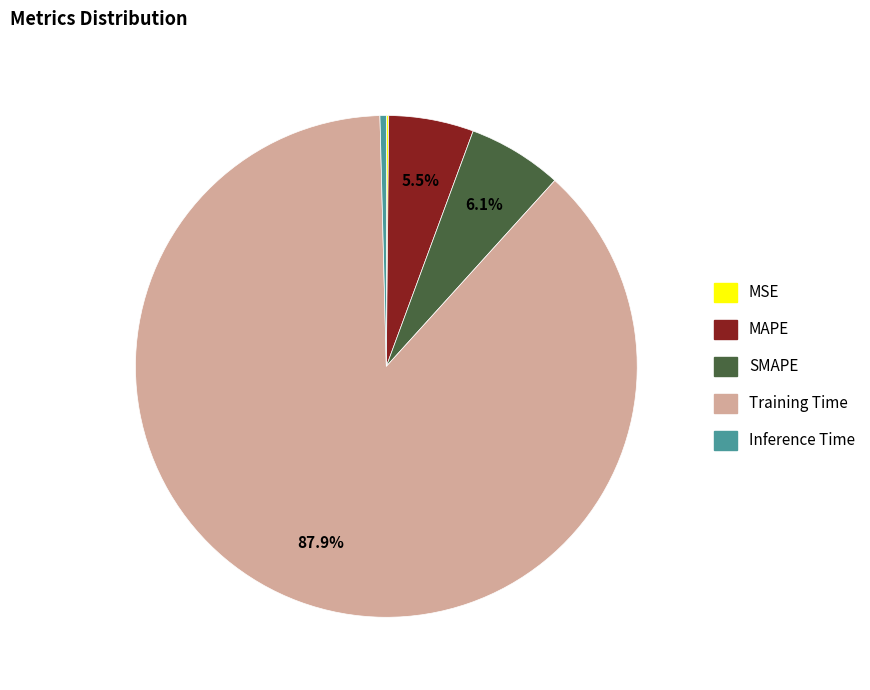

What is the majority slice?

Training Time